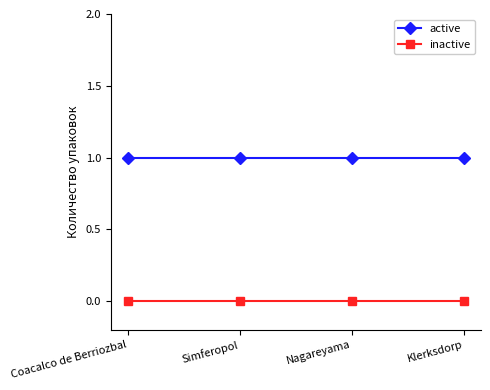

What is the greatest value displayed?

1